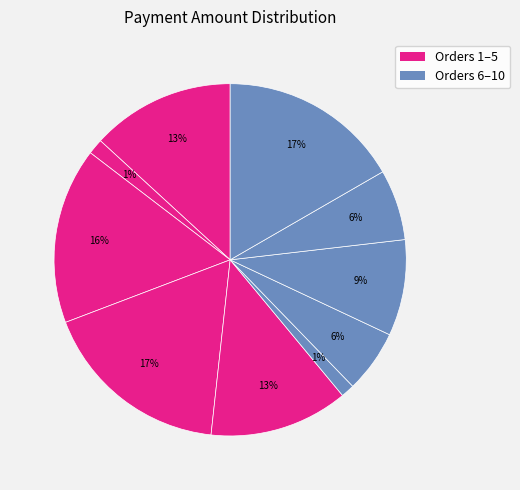

What is the largest slice in the pie chart?

4